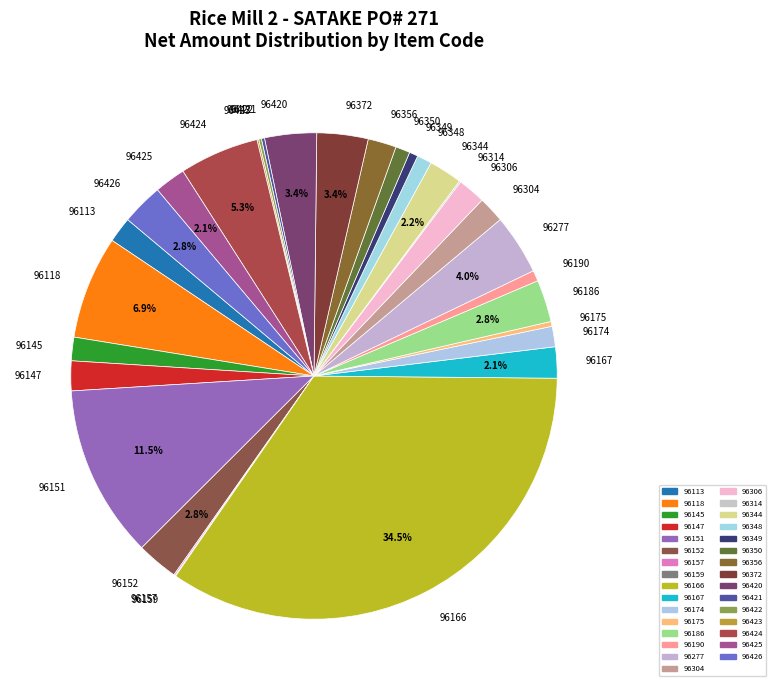

Is 96348 the majority of the pie?

No